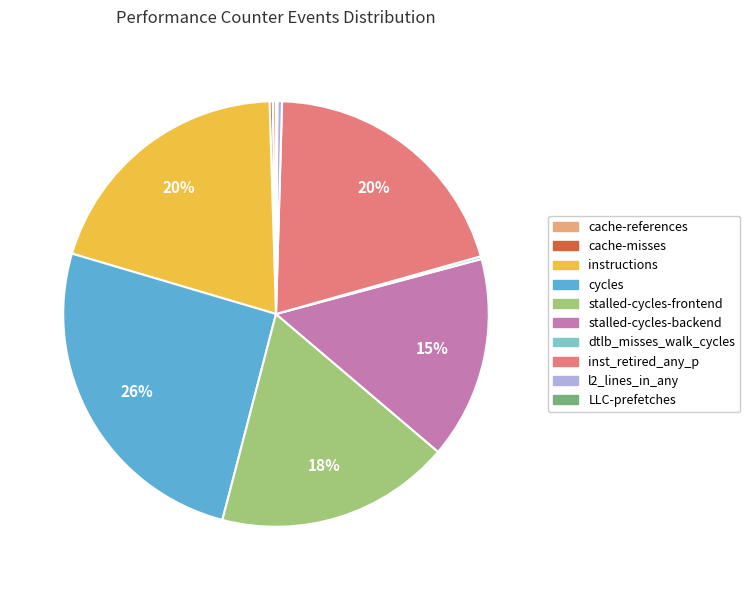

What is the largest slice in the pie chart?

cycles